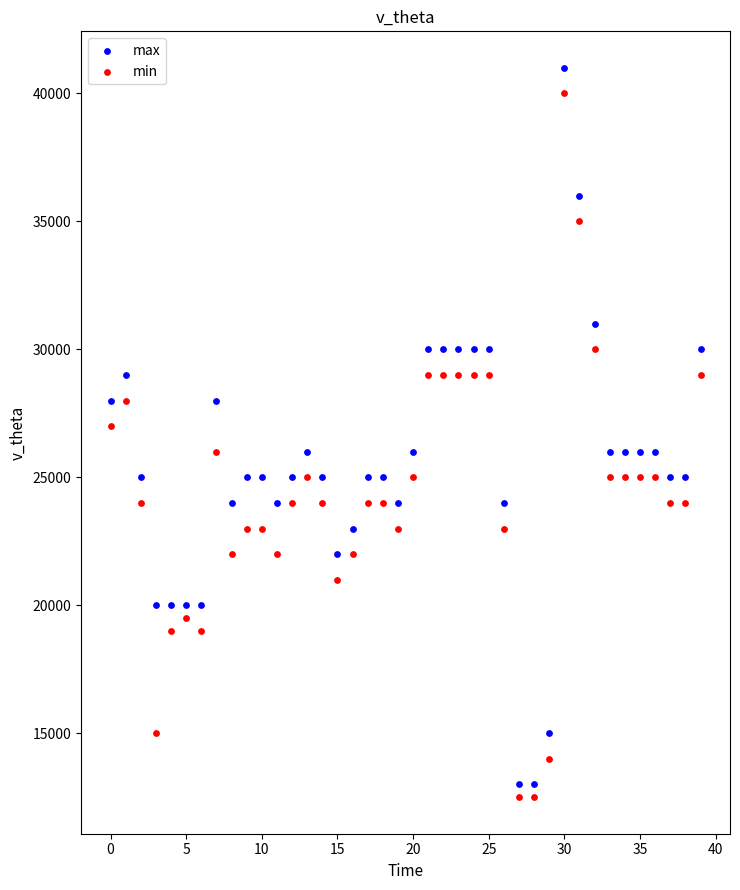

What are all the series names shown in the legend?

max, min